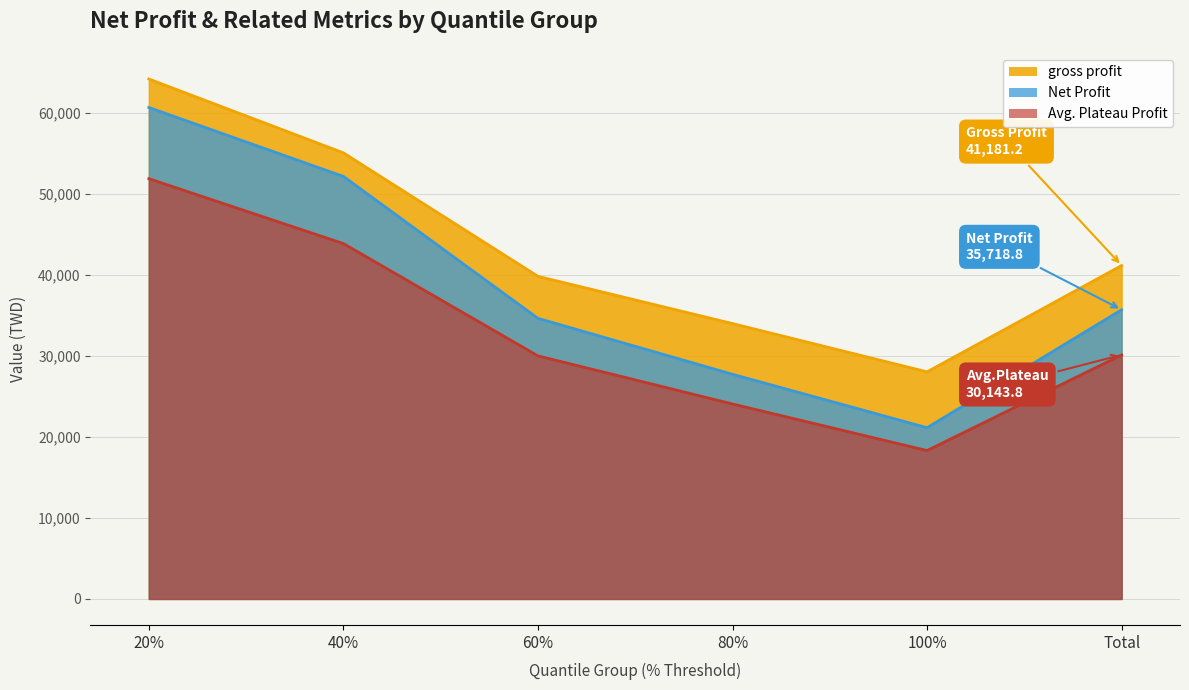

What is the difference between the gross profit values at 20% and Total?

23037.7